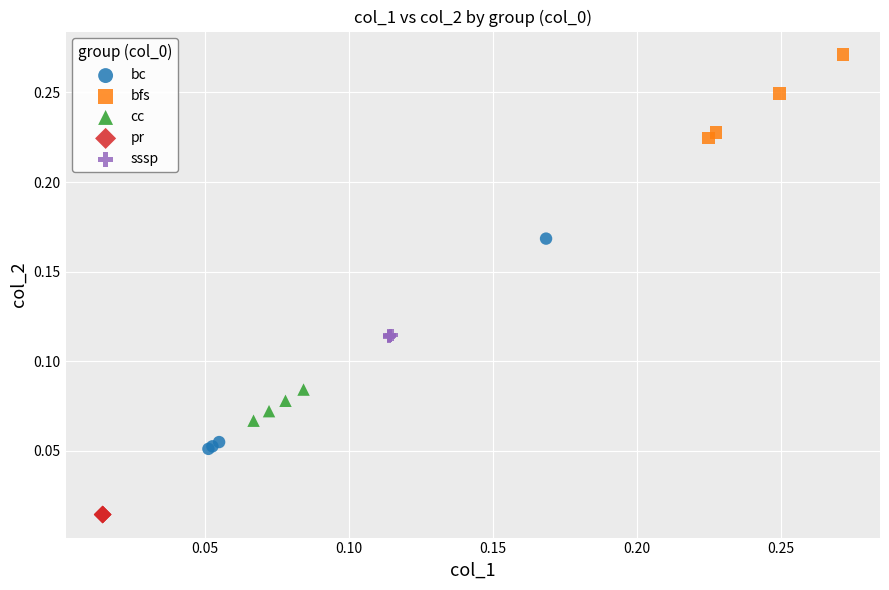

Which series reaches the minimum Y coordinate?

pr